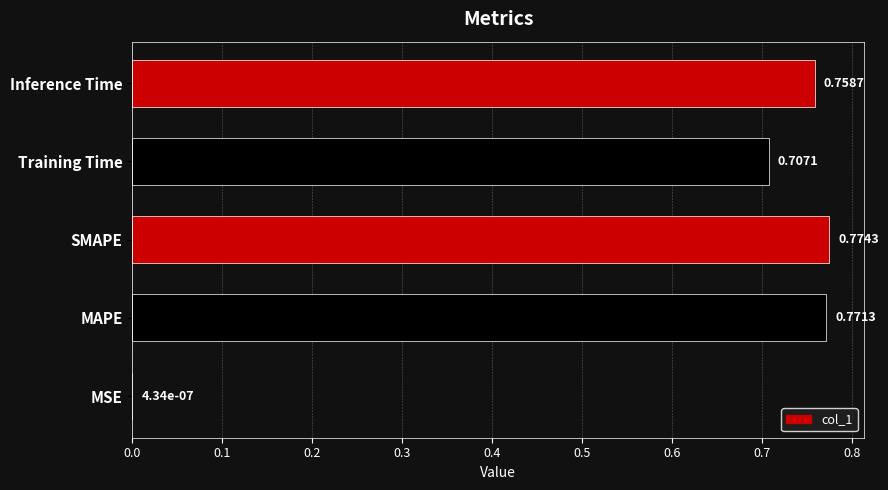

How many distinct data groups are displayed?

1